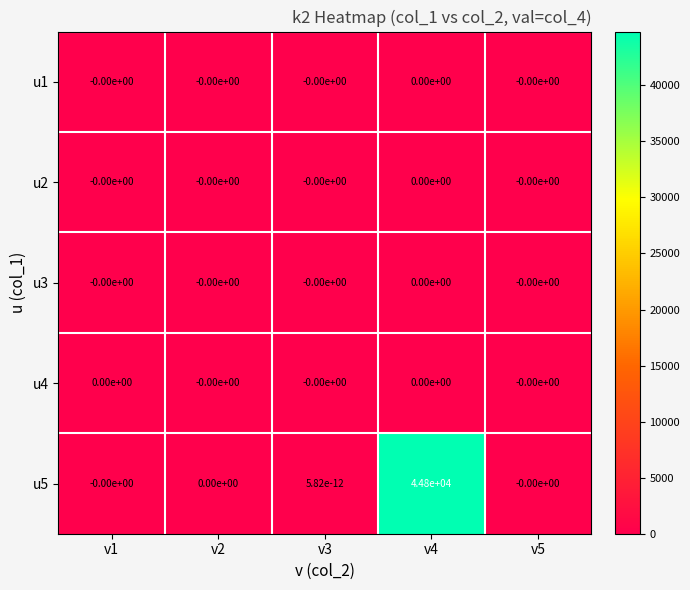

Which series has the widest spread of values?

u5